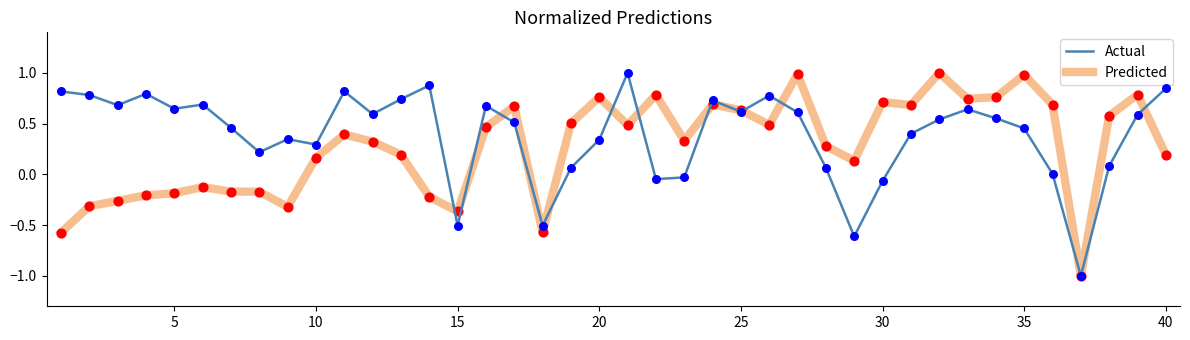

Which series has the largest total across all categories?

Actual